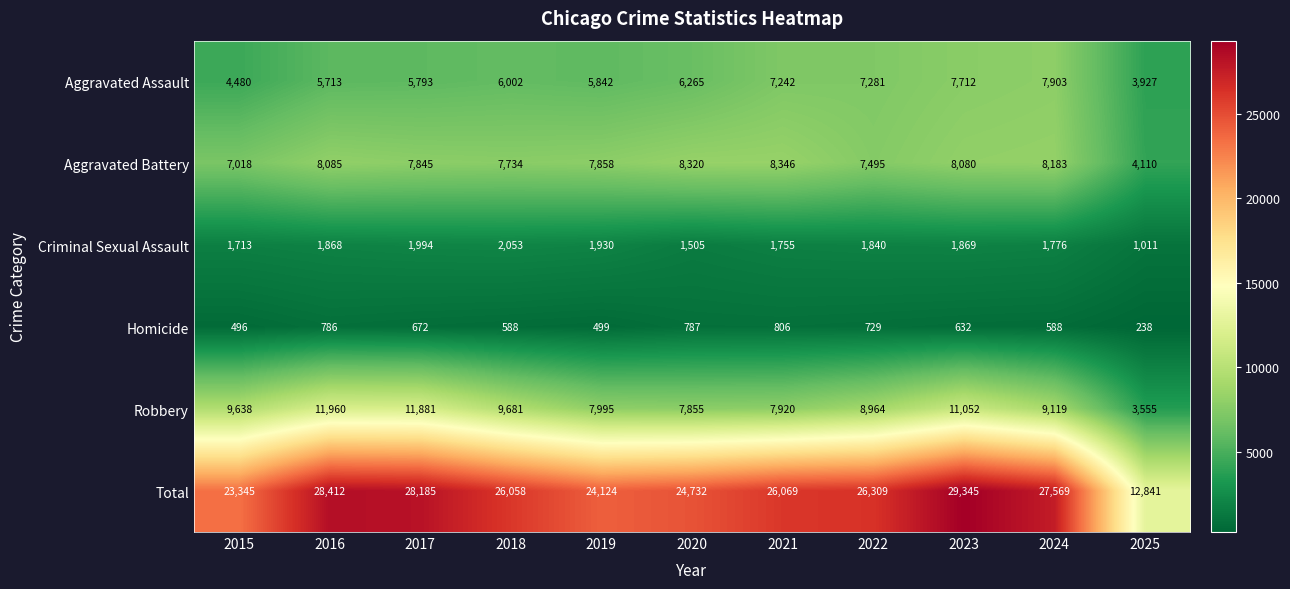

What is the difference between the maximum and minimum values in the Homicide series?

568